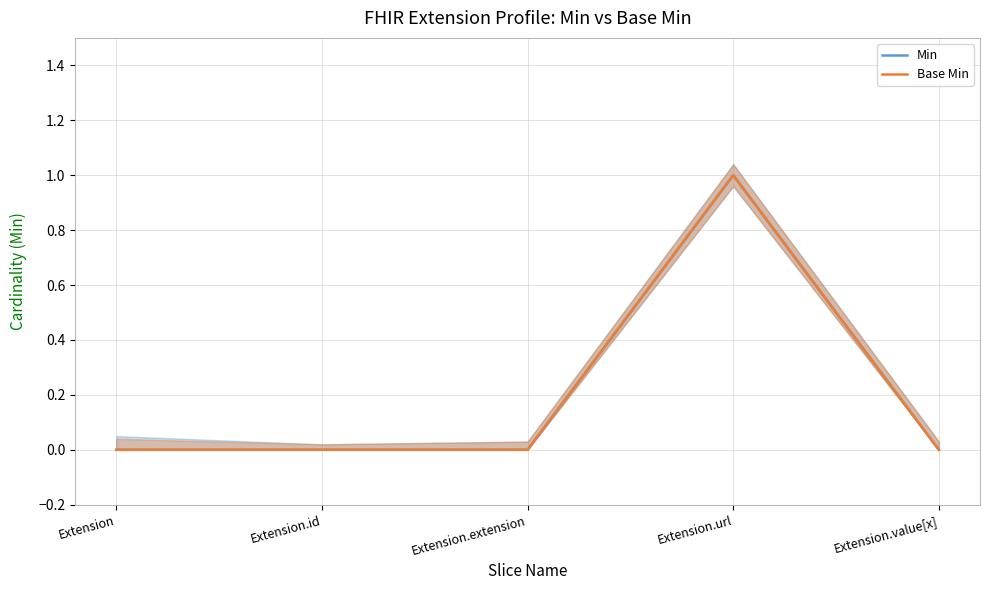

True or false: Base Min and Min intersect in this chart.

False